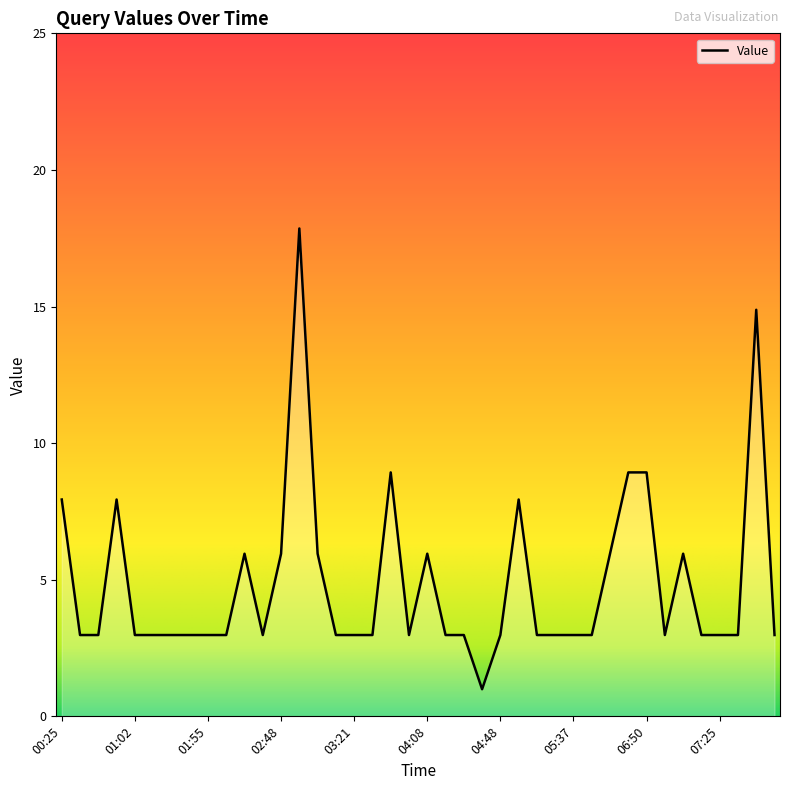

Is it true that the value at 01:55 is 1?

False